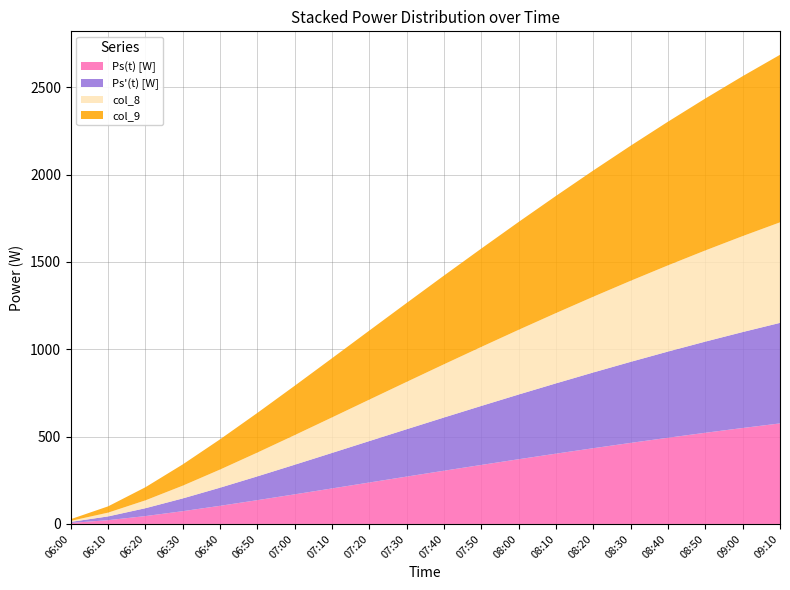

Reading left to right, extract all data points from this chart.

Ps(t) [W]: 06:00=5.9	06:10=21.6	06:20=45.1	06:30=73.1	06:40=103.9	06:50=136.3	07:00=169.6	07:10=203.3	07:20=237.3	07:30=271.1	07:40=304.7	07:50=337.9	08:00=370.5	08:10=402.4	08:20=433.6	08:30=464.0	08:40=493.4	08:50=521.9	09:00=549.2	09:10=575.5
Ps'(t) [W]: 06:00=5.9	06:10=21.6	06:20=45.1	06:30=73.1	06:40=103.9	06:50=136.3	07:00=169.6	07:10=203.3	07:20=237.3	07:30=271.1	07:40=304.7	07:50=337.9	08:00=370.5	08:10=402.4	08:20=433.6	08:30=464.0	08:40=493.4	08:50=521.9	09:00=549.2	09:10=575.5
col_8: 06:00=5.9	06:10=21.6	06:20=45.1	06:30=73.1	06:40=103.9	06:50=136.3	07:00=169.6	07:10=203.3	07:20=237.3	07:30=271.1	07:40=304.7	07:50=337.9	08:00=370.5	08:10=402.4	08:20=433.6	08:30=464.0	08:40=493.4	08:50=521.9	09:00=549.2	09:10=575.5
col_9: 06:00=9.8	06:10=36.0	06:20=75.1	06:30=121.8	06:40=173.1	06:50=227.1	07:00=282.6	07:10=338.9	07:20=395.5	07:30=451.9	07:40=507.9	07:50=563.1	08:00=617.5	08:10=670.7	08:20=722.7	08:30=773.3	08:40=822.4	08:50=869.8	09:00=915.4	09:10=959.1